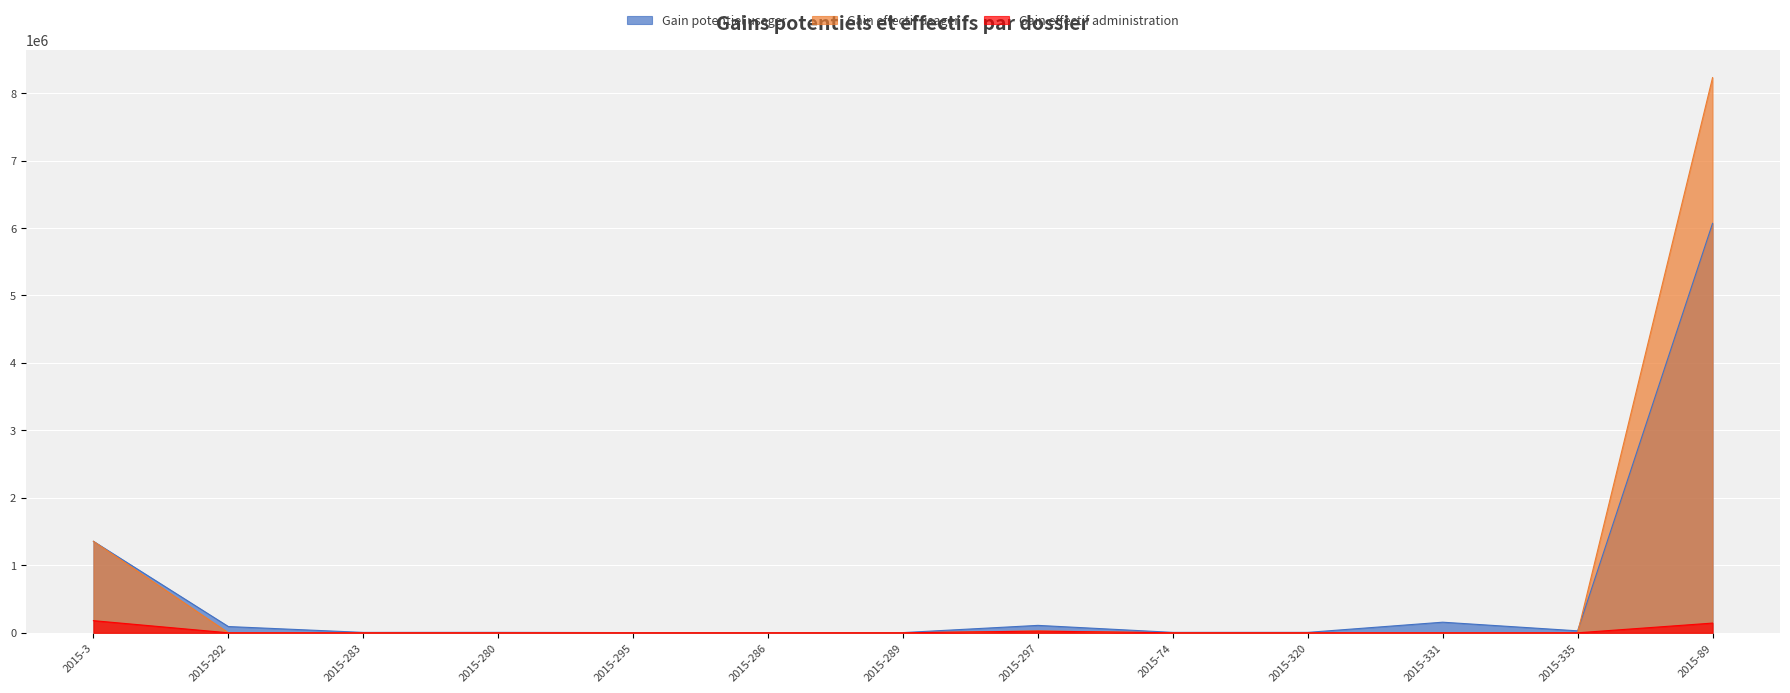

What position from the right is 2015-89?

1